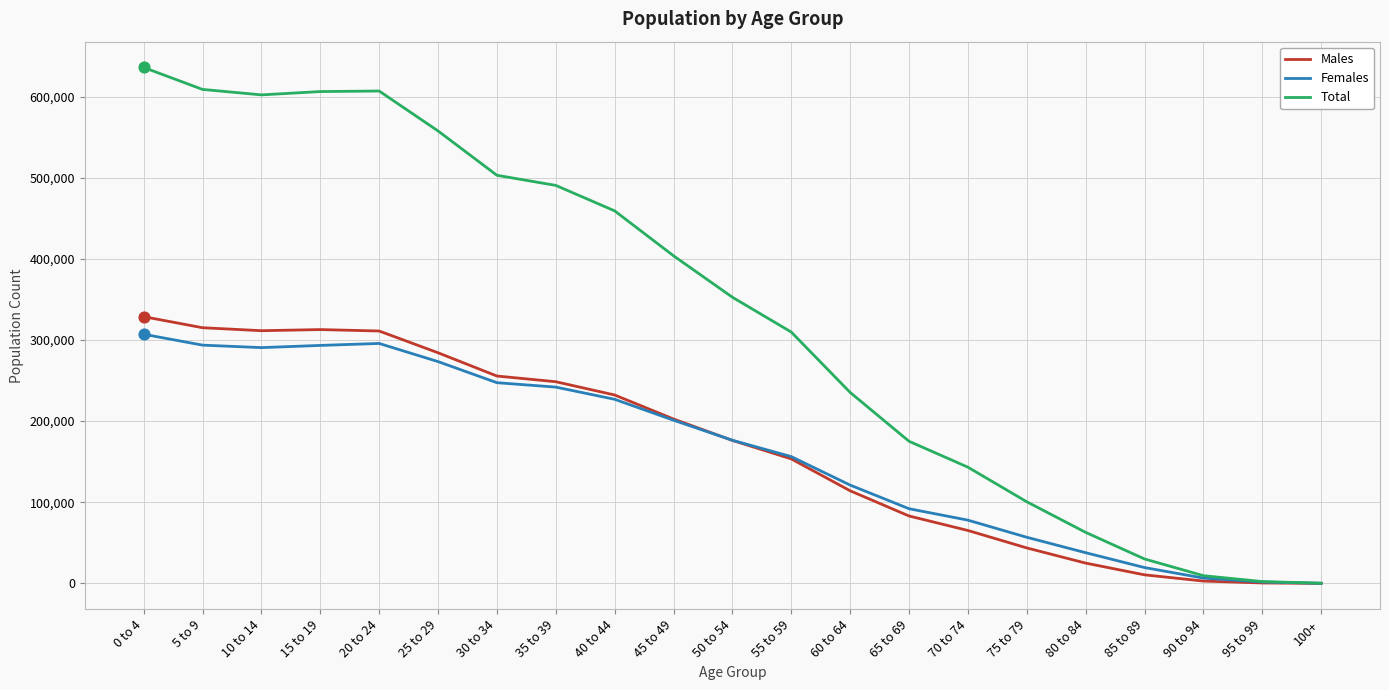

Which series changed the most between 50 to 54 and 70 to 74?

Total